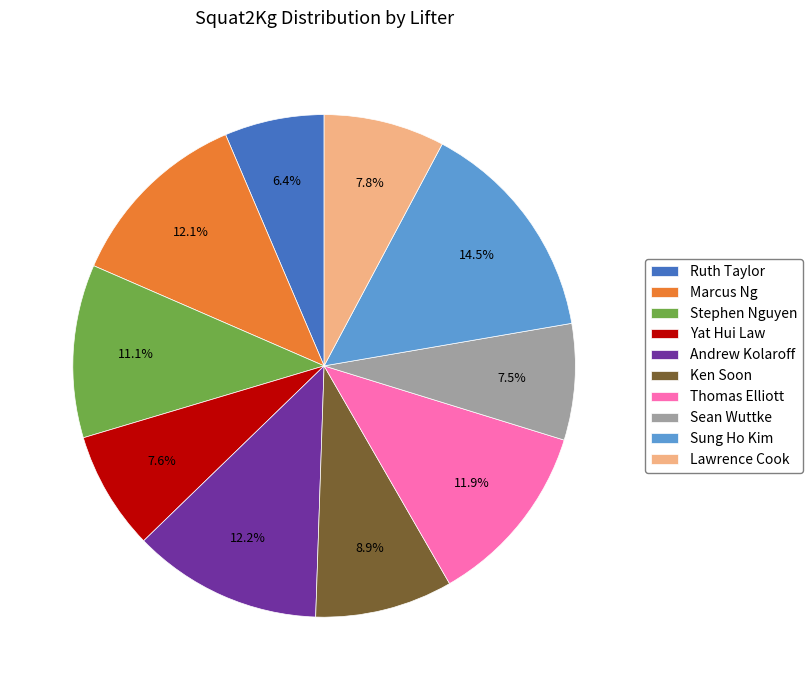

To the nearest percent, what is the difference between the Sung Ho Kim and Ruth Taylor slice percentages?

8%